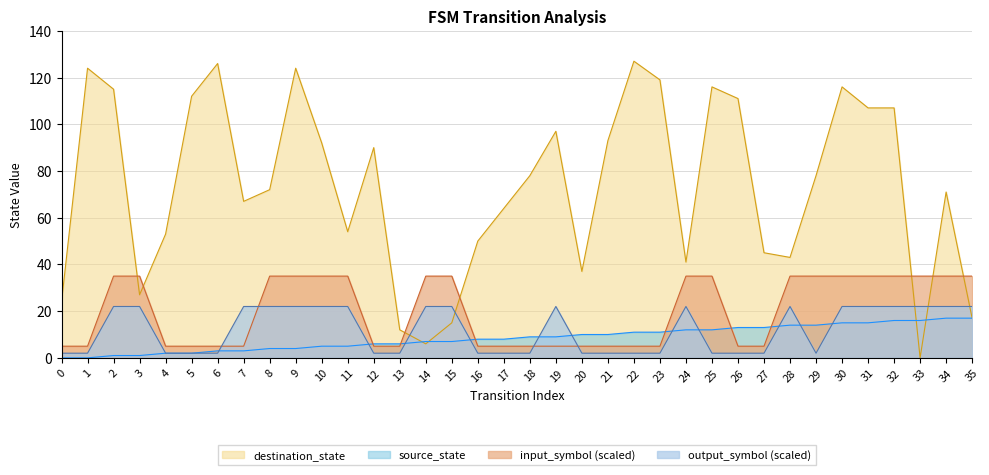

Which series has the largest total across all categories?

destination_state